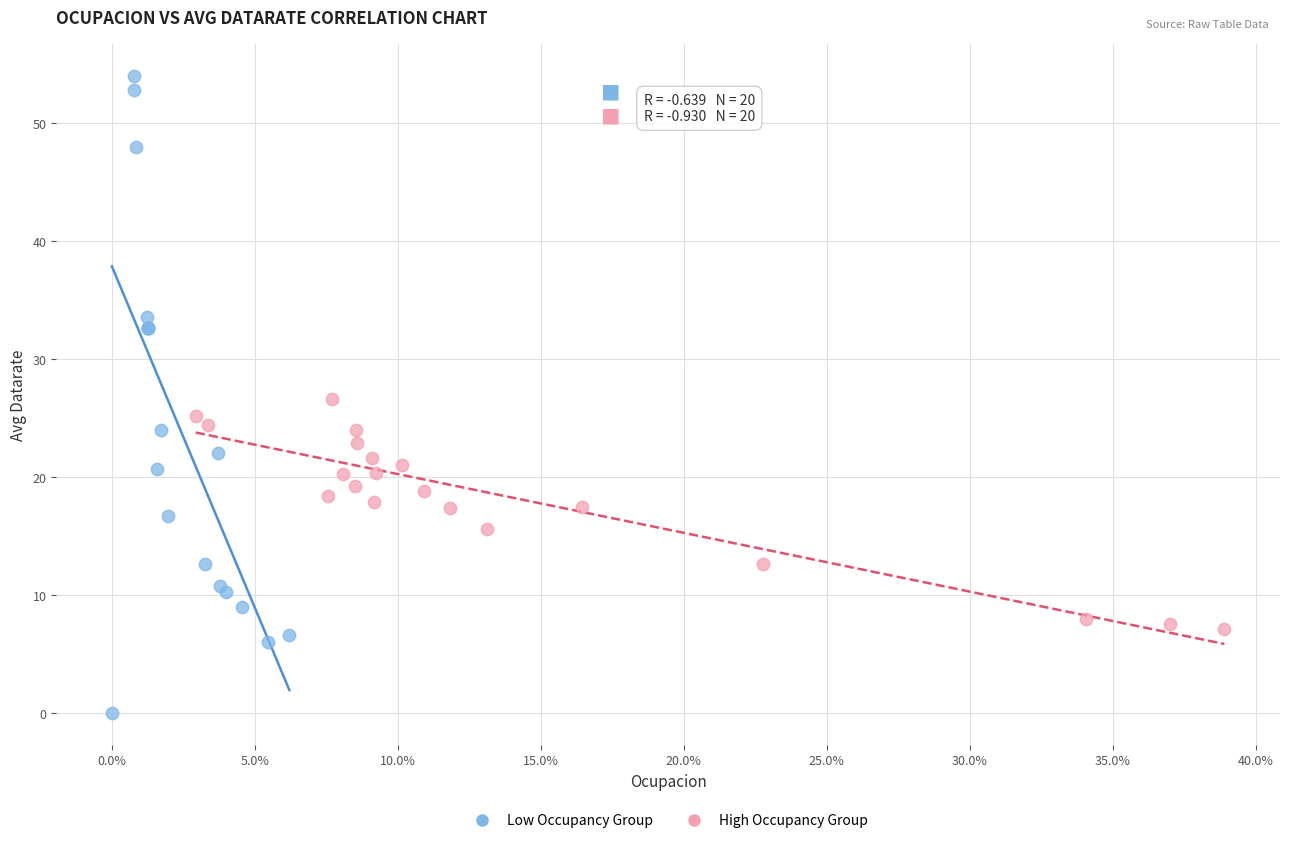

What are all the series names shown in the legend?

Low Occupancy Group, High Occupancy Group